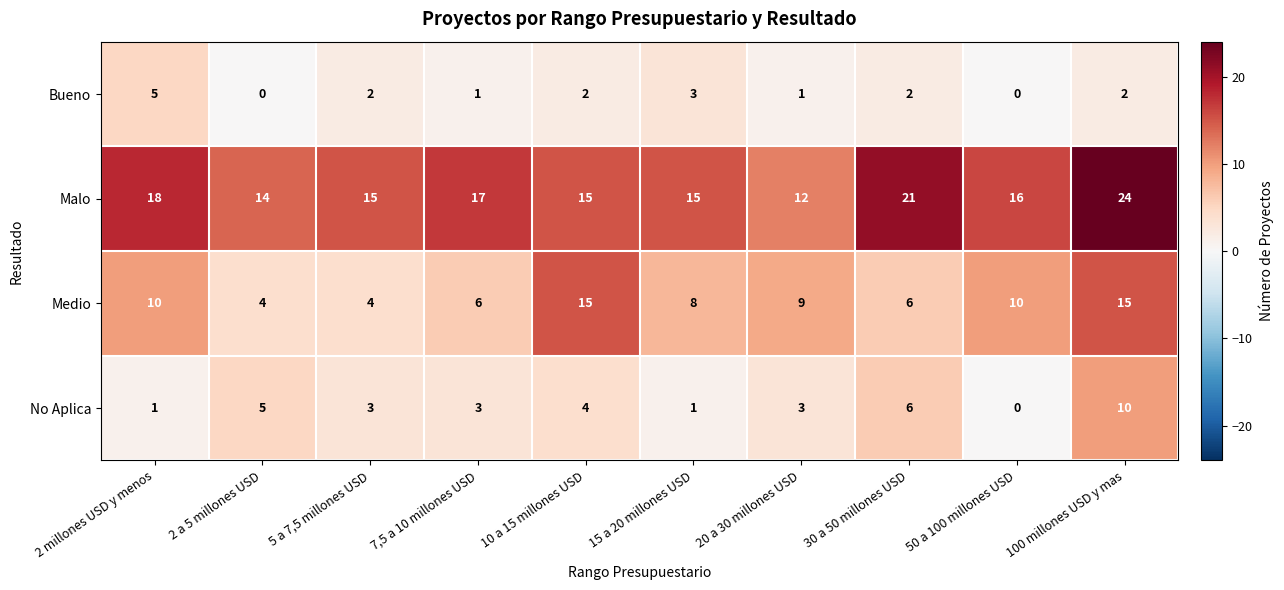

True or false: Malo has a value of 25 at 50 a 100 millones USD.

False